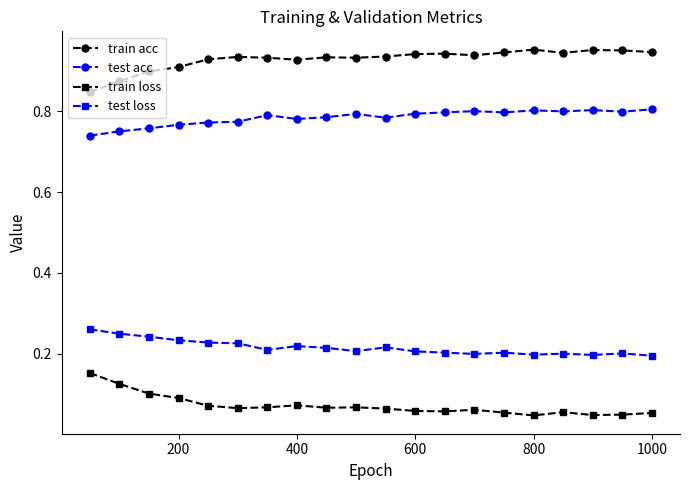

In test acc, how many points are higher than both neighbors (excluding endpoints)?

5